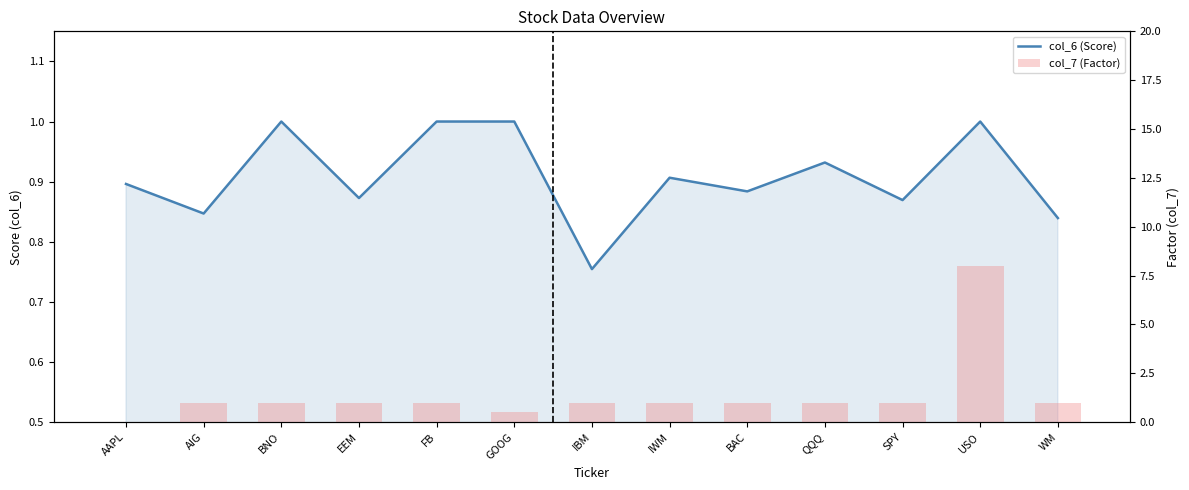

What is the difference between the maximum and minimum values in the col_7 (Factor) series?

8.0